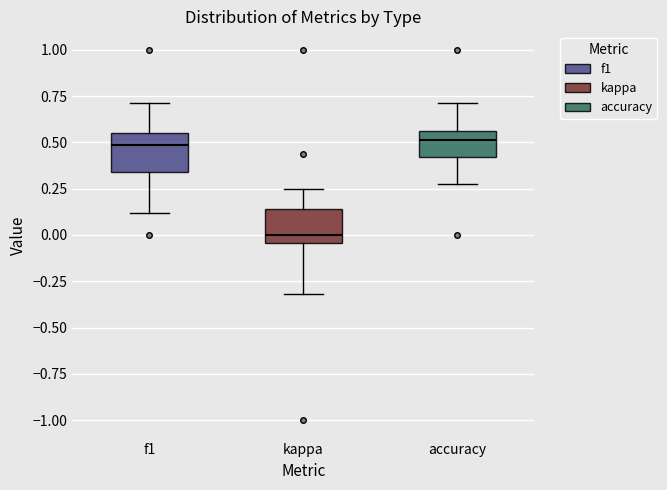

Reading left to right, read every box against the y-axis: the position of its median line, the range the box covers, and the ends of its whiskers. The values are not printed on the chart, so give them approximately, as read against the axis.

f1: median 0.50, box 0.35 to 0.55, whiskers 0.10 to 0.70
kappa: median 0.00, box -0.05 to 0.15, whiskers -0.30 to 0.25
accuracy: median 0.50, box 0.40 to 0.55, whiskers 0.25 to 0.70